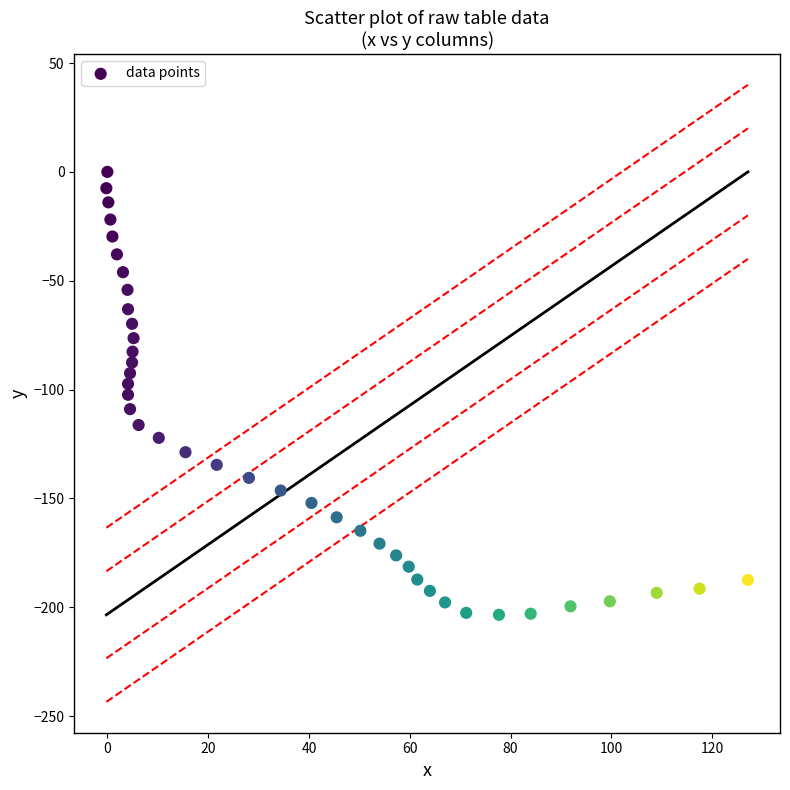

What is the range of Y values (max minus min)?

203.5